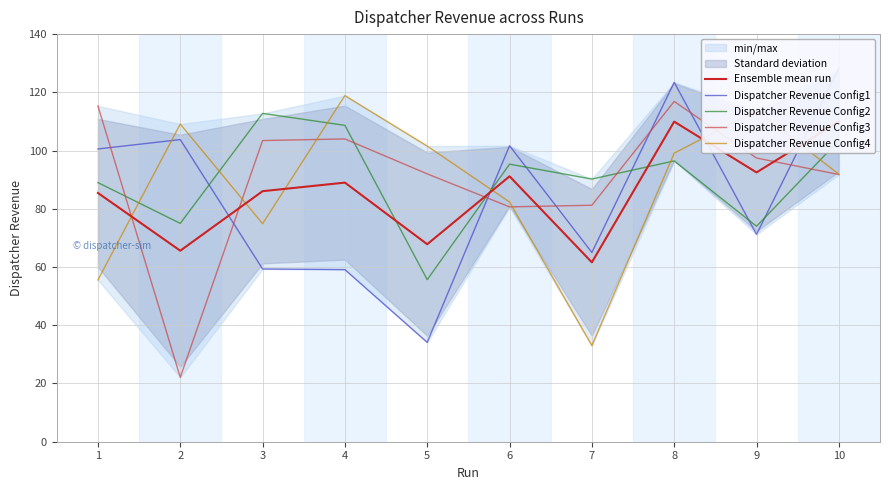

The value of Dispatcher Revenue Config3 at 10 is 91.8. True or false?

True